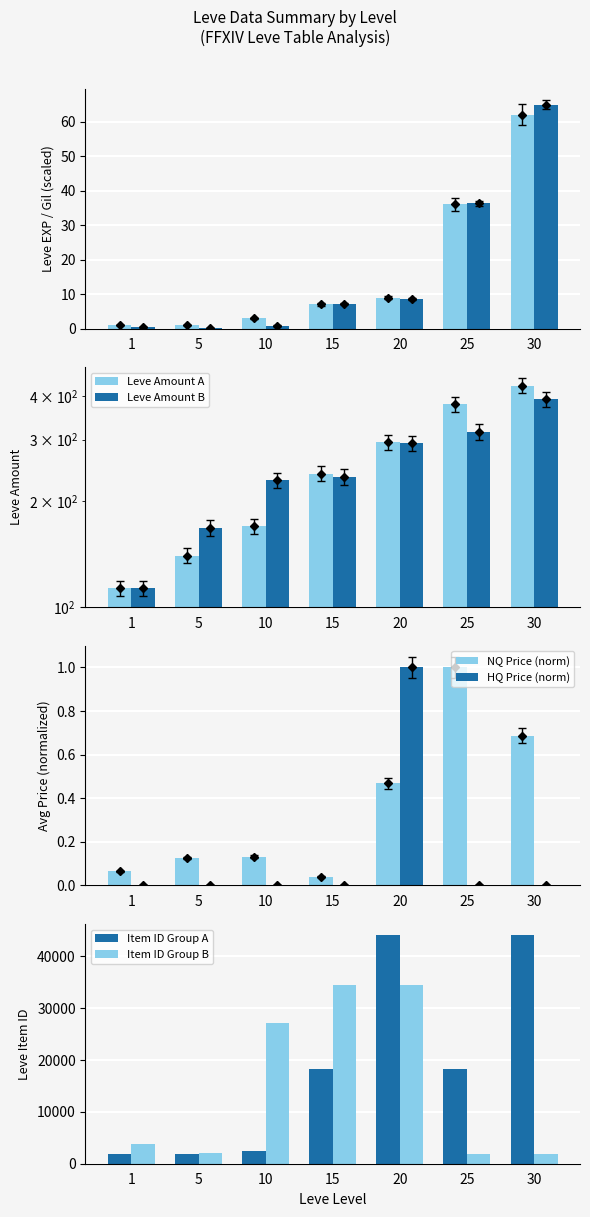

At which label does Leve Gil first exceed 7?

15